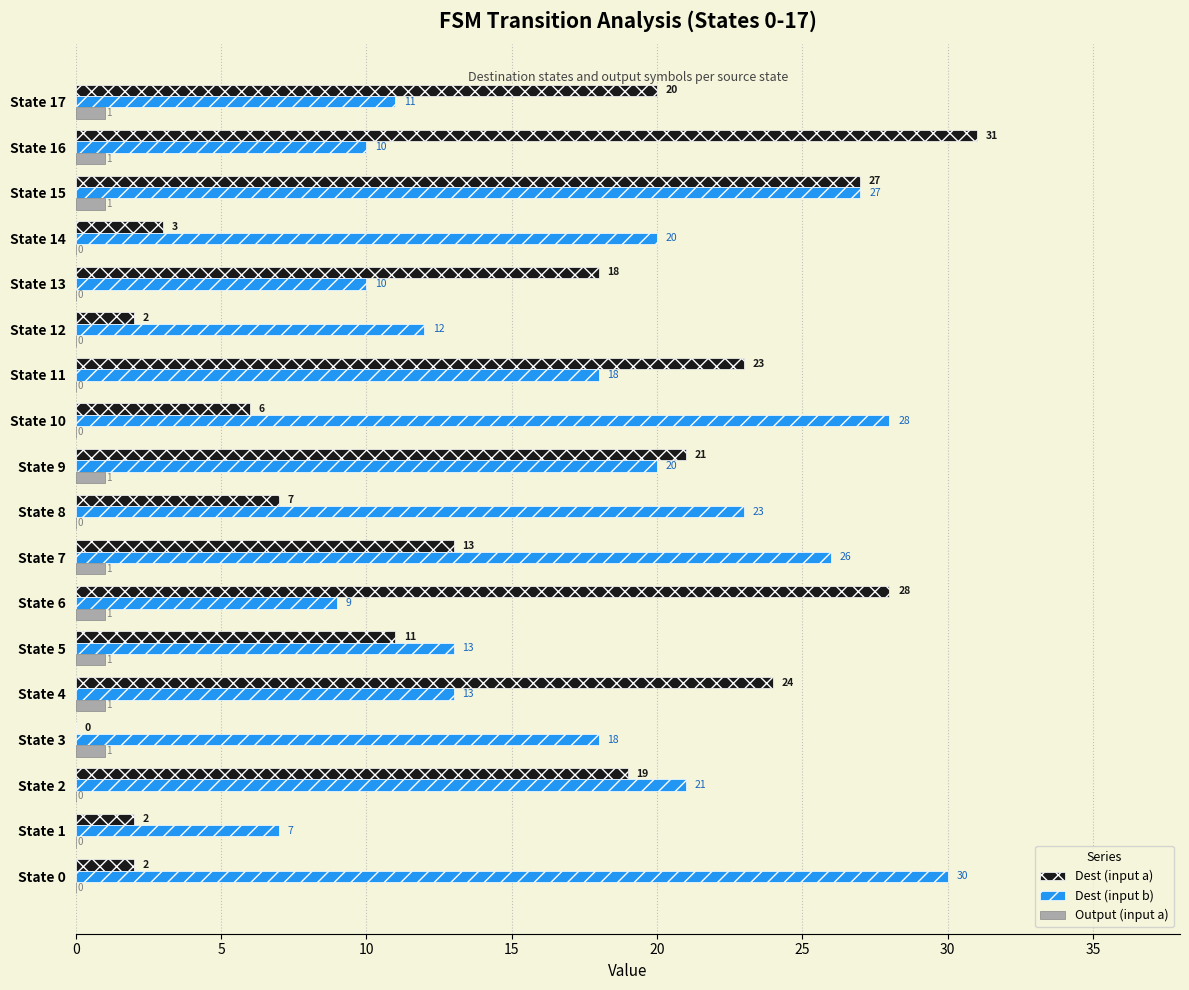

What are all the series names shown in the legend?

Dest (input a), Dest (input b), Output (input a)